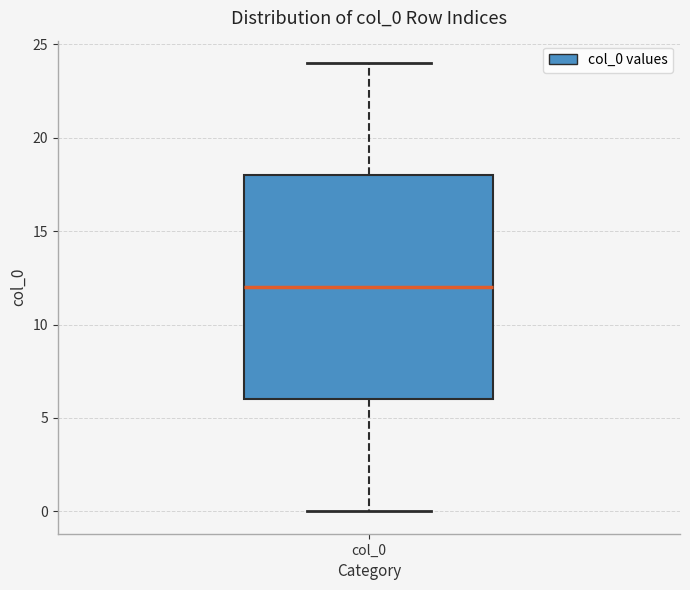

Read this box plot against the y-axis: the position of the median line, the range covered by the box, and the ends of both whiskers. The values are not printed on the chart, so give them approximately, as read against the axis.

median 12, box 6 to 18, whiskers 0 to 24